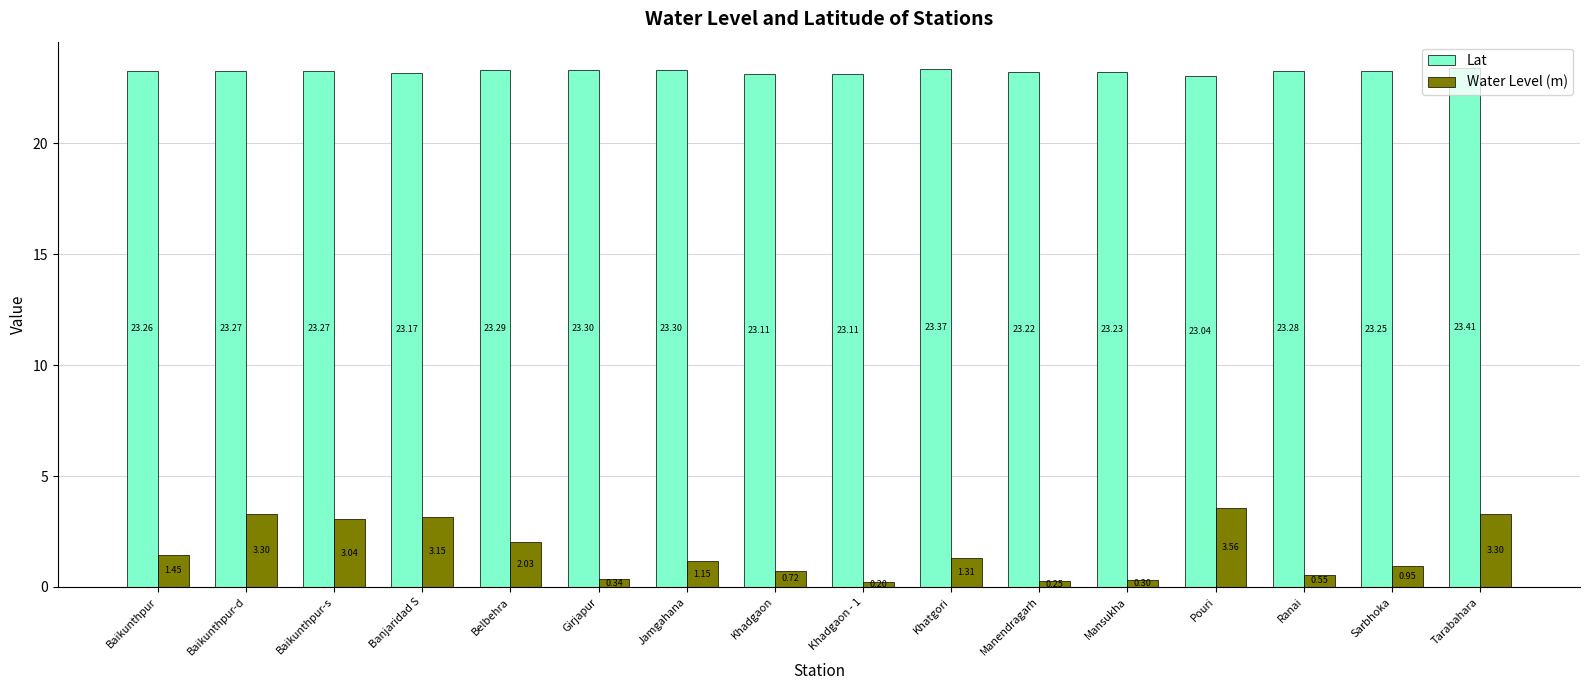

Is it true that Lat equals 23.1 at Khadgaon?

True